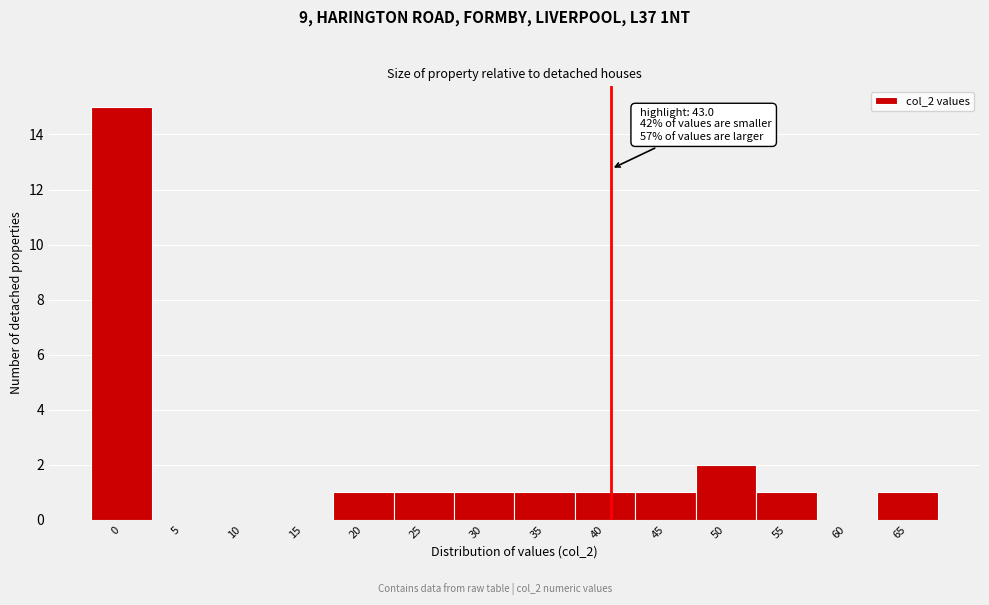

Reading left to right, what are all the values shown in this chart?

0=15	5=0	10=0	15=0	20=1	25=1	30=1	35=1	40=1	45=1	50=2	55=1	60=0	65=1